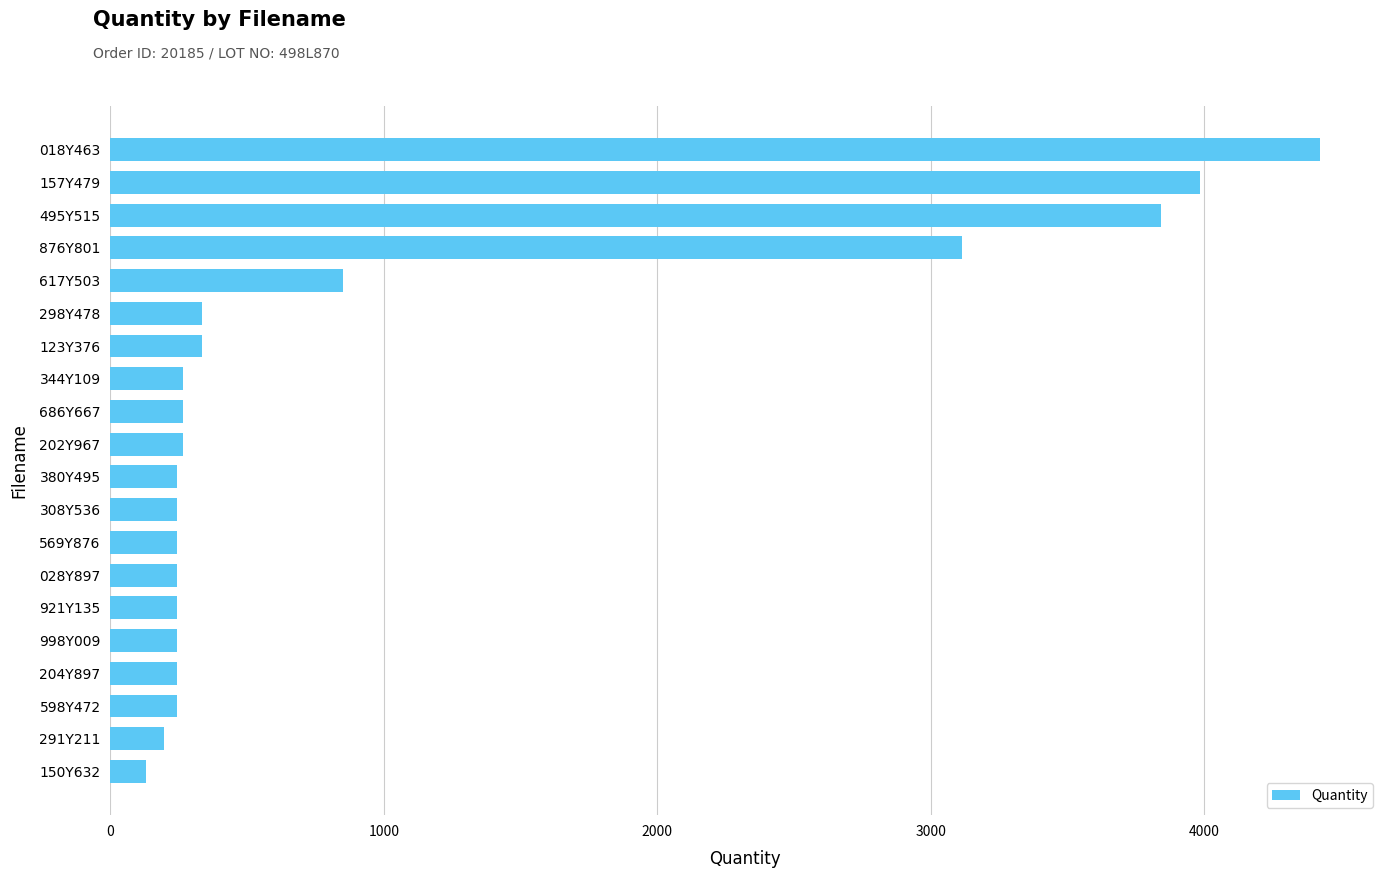

Reading top to bottom, extract all data points from this chart.

4422	3985	3843	3116	852	336	336	266	266	266	245	245	245	245	245	245	245	245	198	132